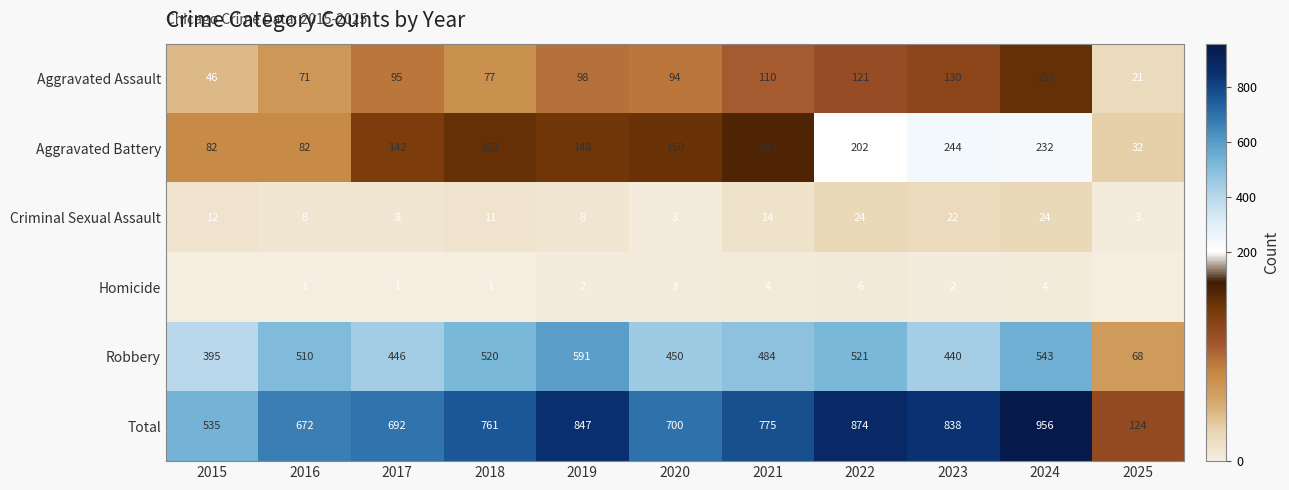

At which label is Total closest to 540?

2015